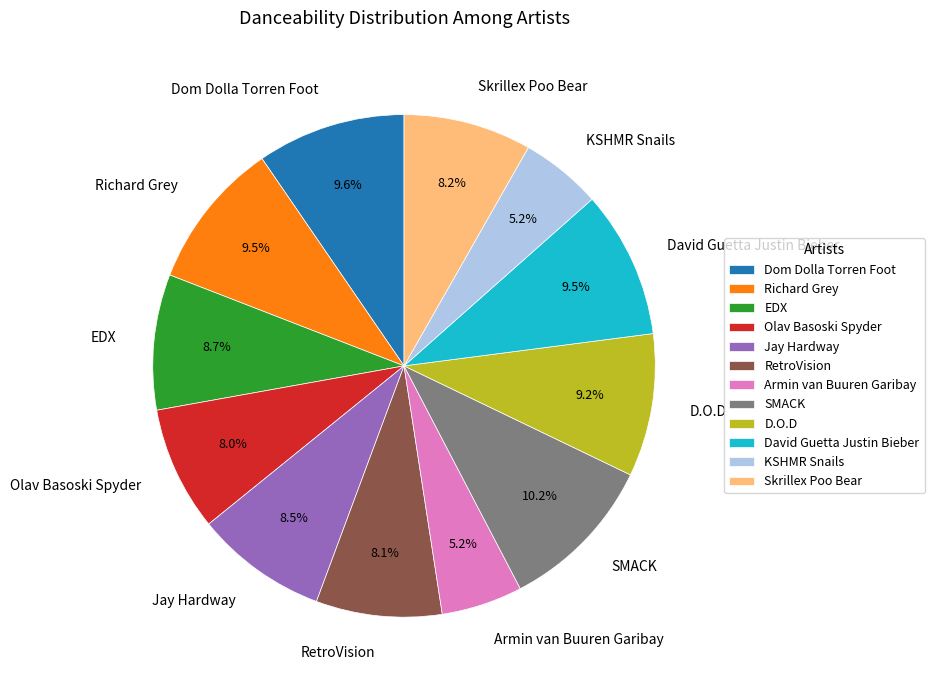

Combined, what portion of the pie is Dom Dolla Torren Foot and Jay Hardway?

18.1%